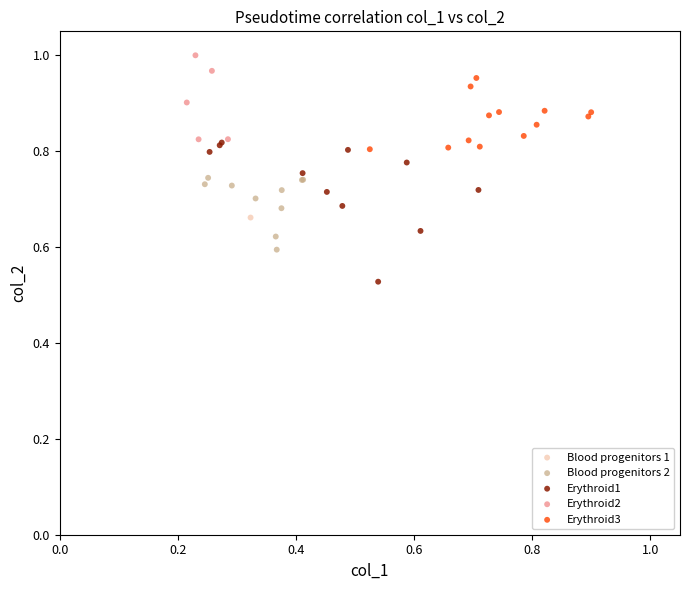

Which series contains the highest Y value?

Erythroid2